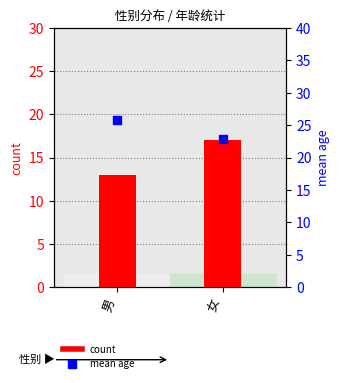

Which series reaches the minimum Y coordinate?

count